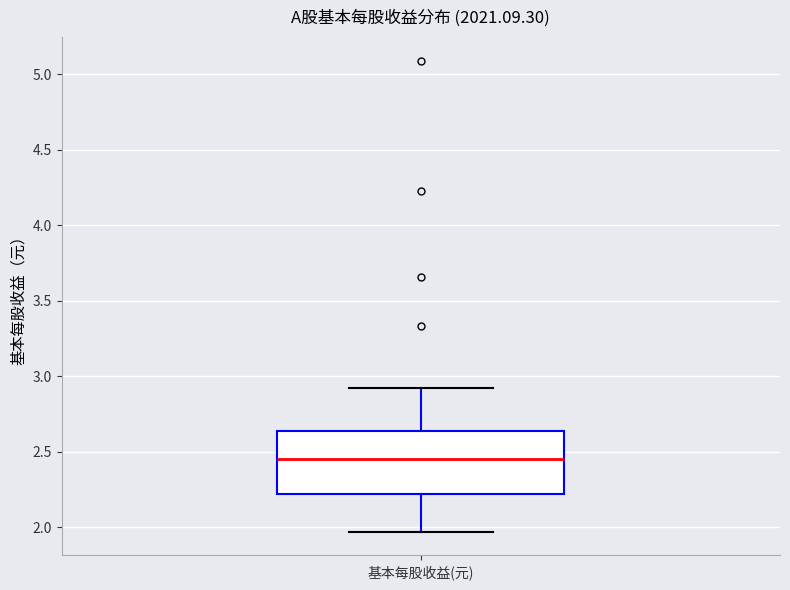

Transcribe this box plot: give where the median line is, the range the box spans, and where the two whiskers end, as read against the y-axis. The values are not printed on the chart, so give them approximately, as read against the axis.

median 2.45, box 2.20 to 2.65, whiskers 1.95 to 2.90